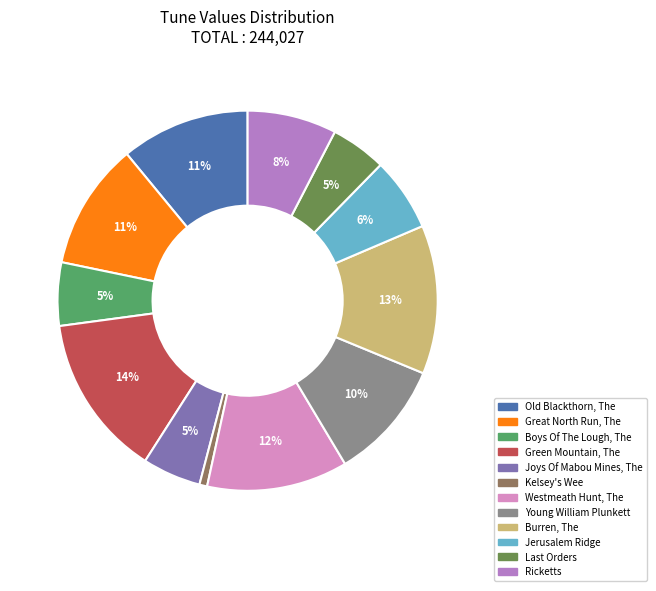

To the nearest percent, what percentage of the pie is Young William Plunkett?

10%